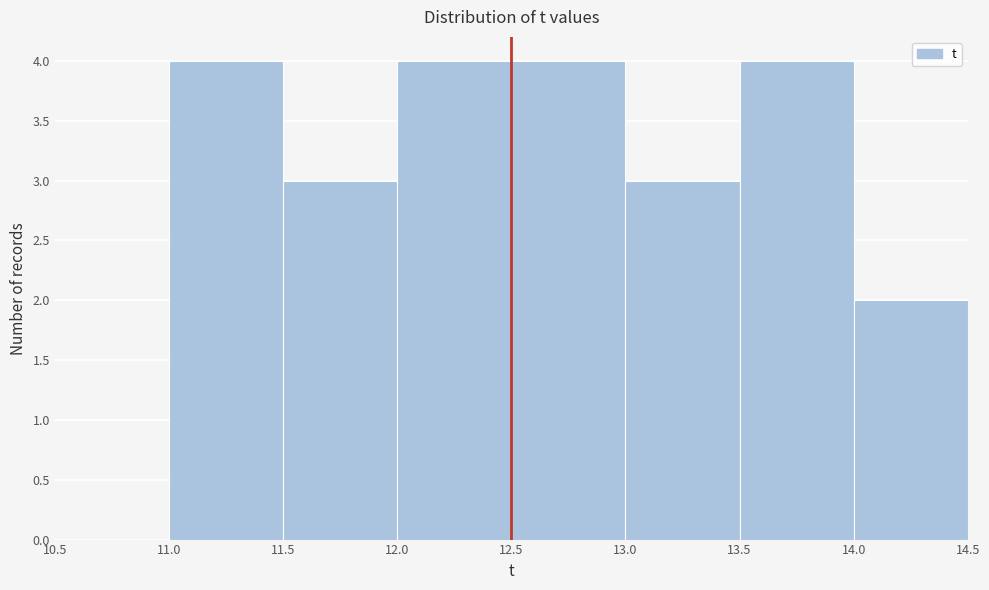

What is the height of the bar covering 11.5 to 12.0 on the x-axis? The values are not printed on the chart, so give them approximately, as read against the axis.

3